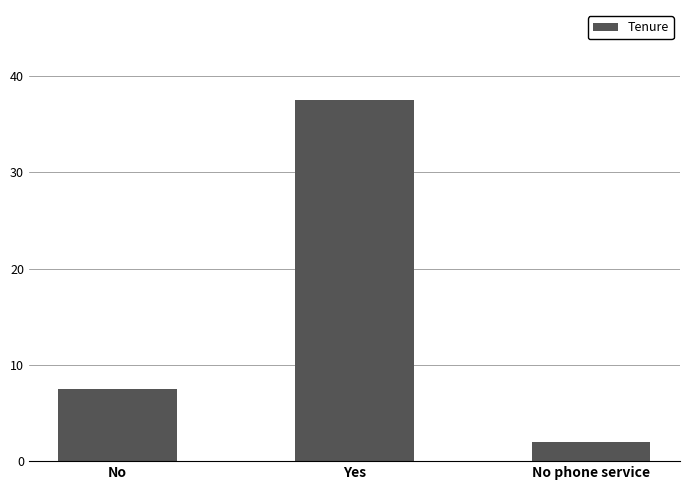

What is the ratio of the value at No phone service to the value at No?

0.3